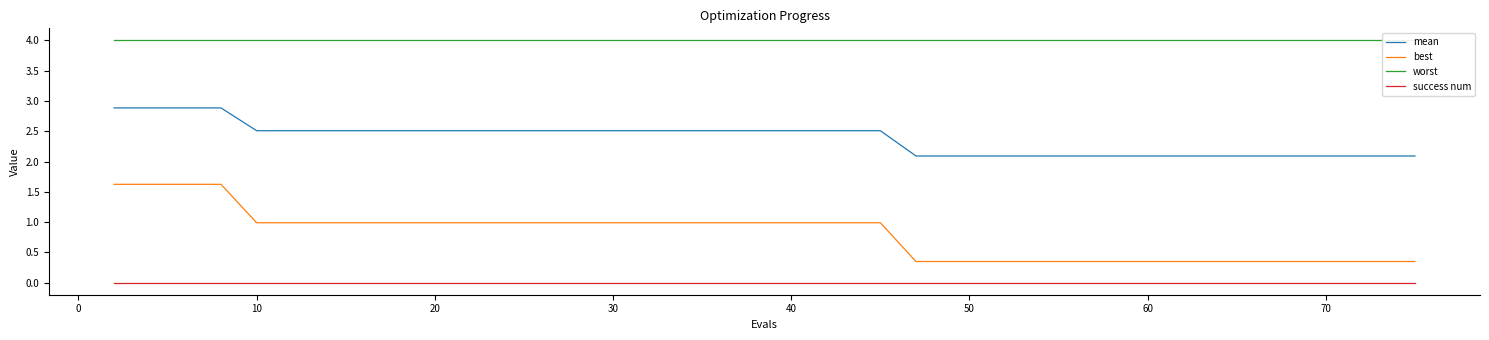

What is the difference between the maximum and minimum values in the best series?

1.3